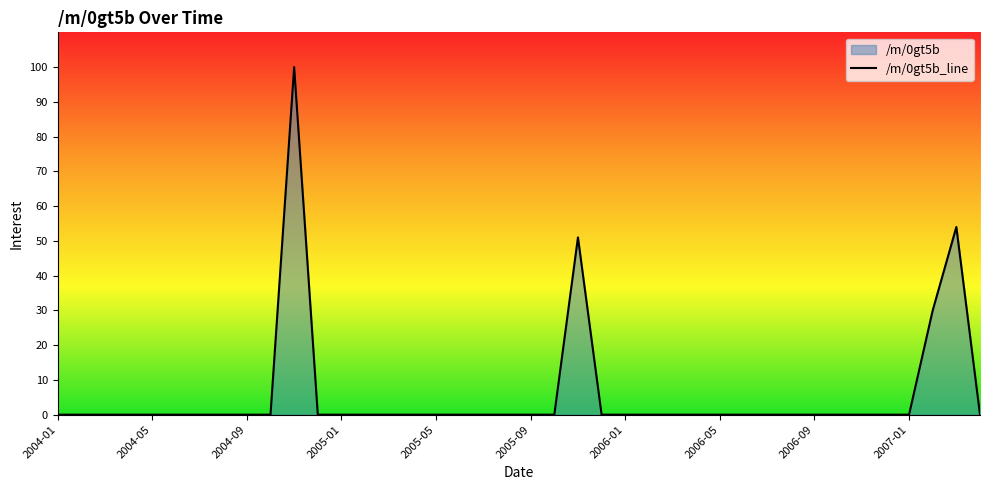

How many values exceed 0?

4